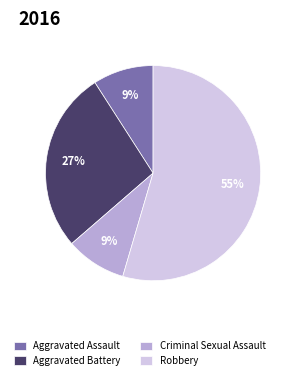

Between Aggravated Assault and Robbery, which is larger?

Robbery